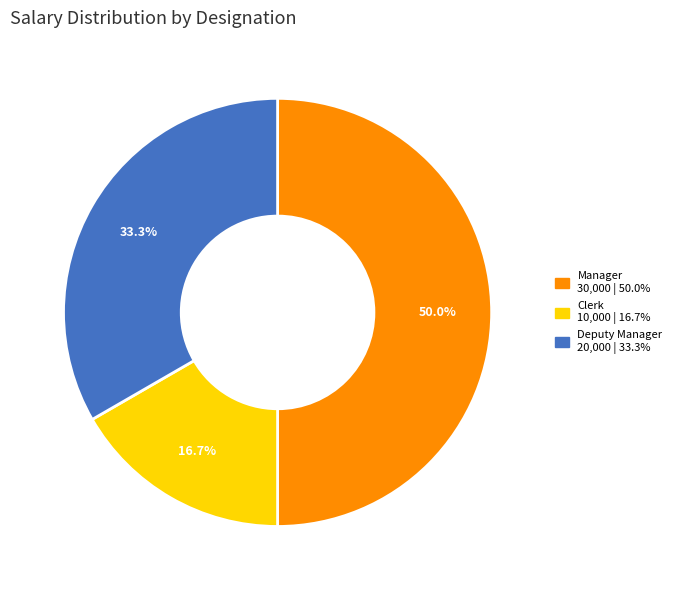

What is the largest slice in the pie chart?

Manager